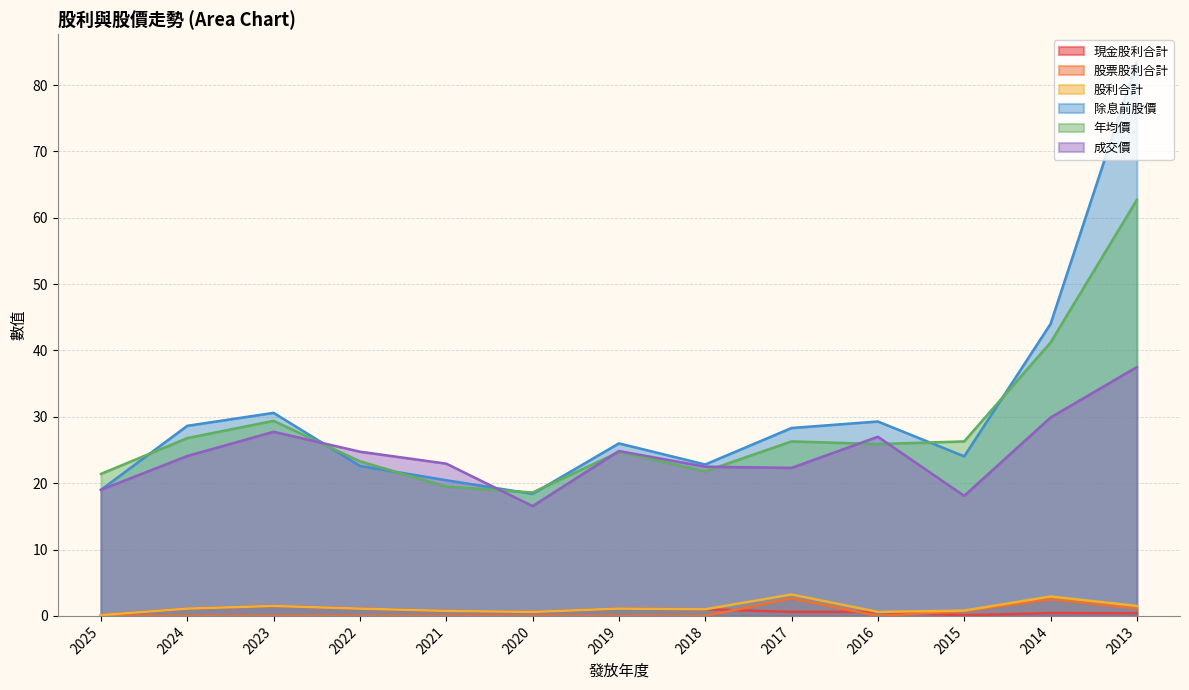

Which series changed the most between 2023 and 2015?

成交價